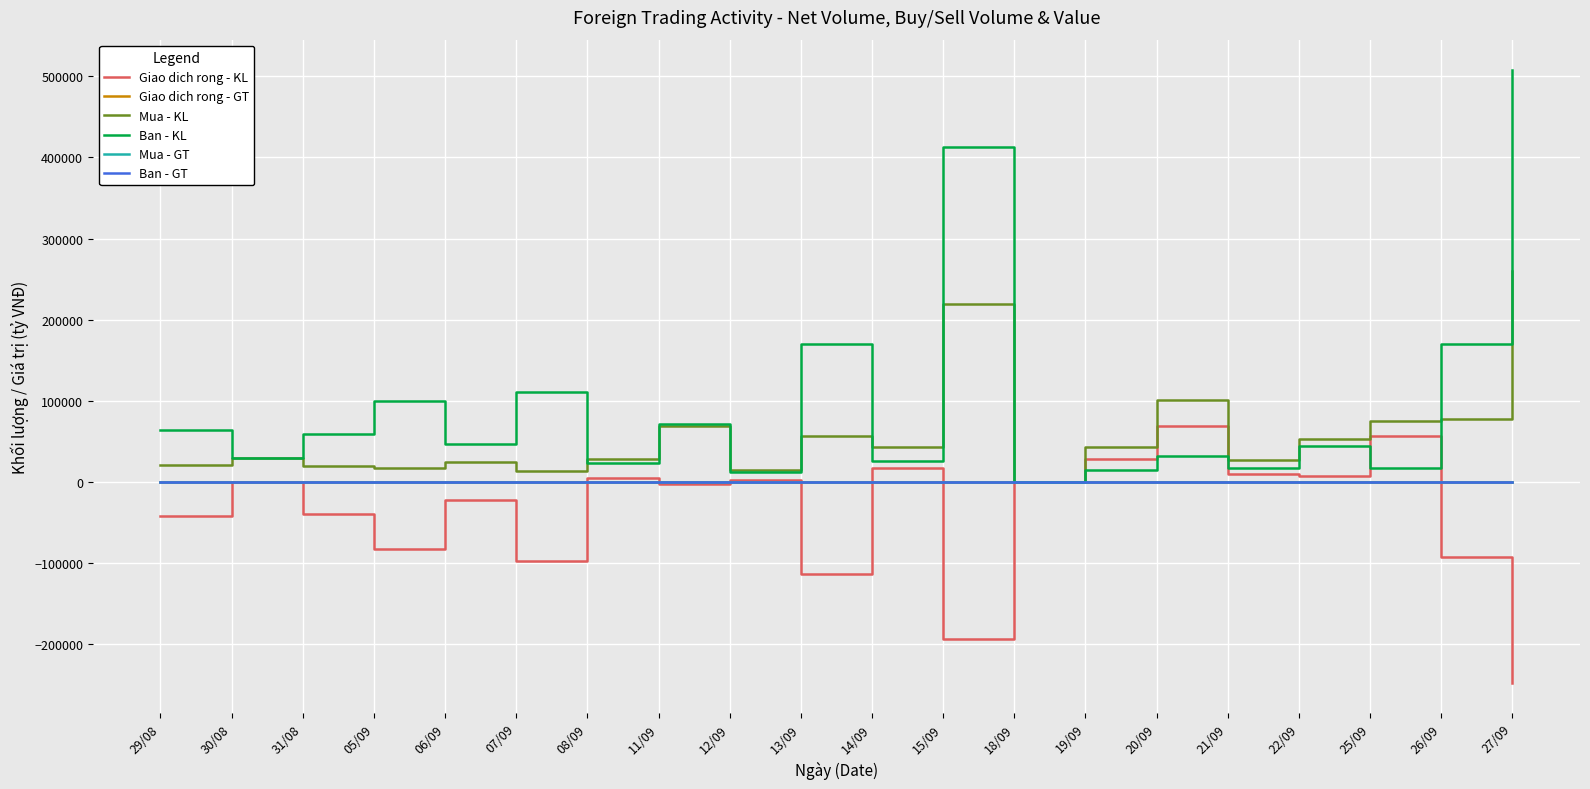

At which label does Giao dich rong - KL reach its minimum?

27/09